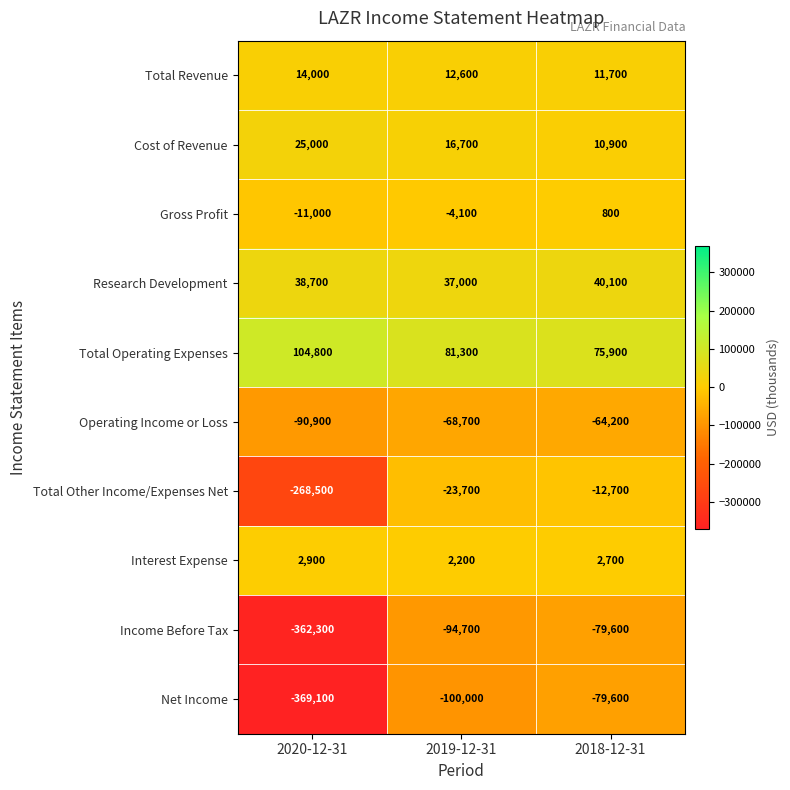

The Total Other Income/Expenses Net series shows -268500 at 2020-12-31. True or false?

True